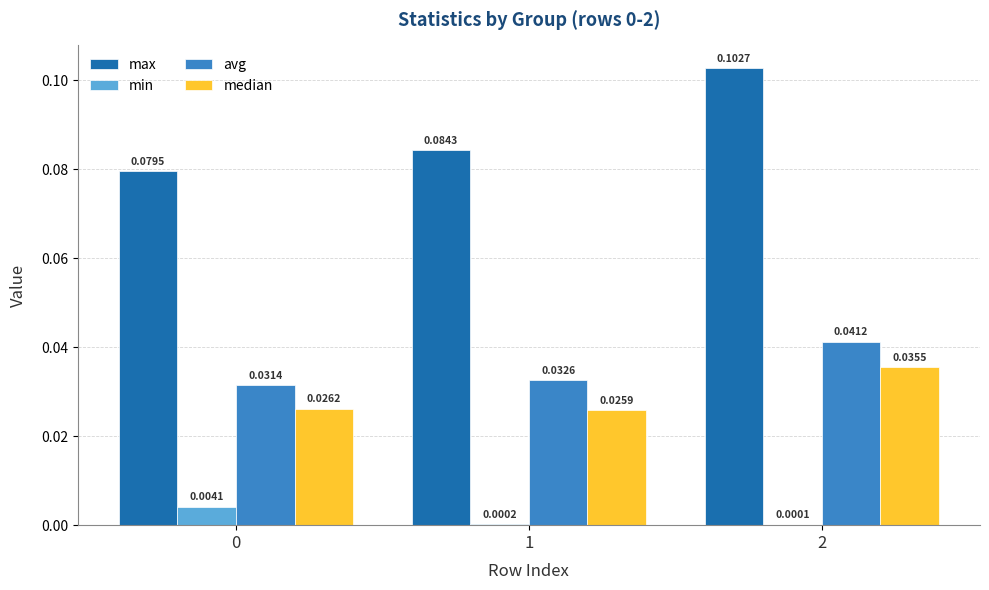

Which series changed the most between 0 and 2?

max